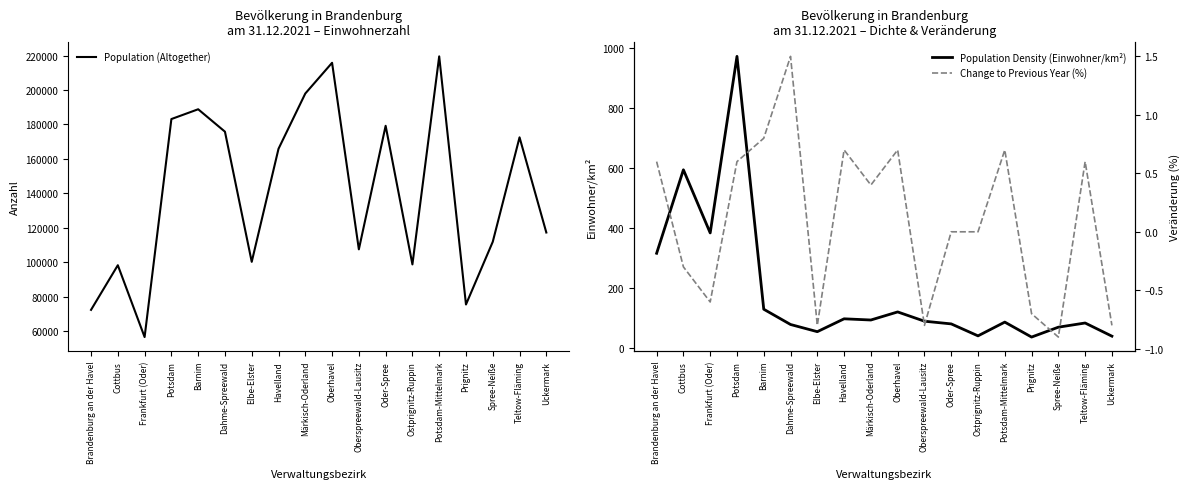

Reading left to right, transcribe all the data shown in this chart.

Population (Altogether): Brandenburg an der Havel=72461.0	Cottbus=98359.0	Frankfurt (Oder)=56679.0	Potsdam=183154.0	Barnim=188835.0	Dahme-Spreewald=175834.0	Elbe-Elster=100317.0	Havelland=165906.0	Märkisch-Oderland=197965.0	Oberhavel=215795.0	Oberspreewald-Lausitz=107558.0	Oder-Spree=179245.0	Ostprignitz-Ruppin=98829.0	Potsdam-Mittelmark=219521.0	Prignitz=75574.0	Spree-Neiße=111955.0	Teltow-Fläming=172545.0	Uckermark=117336.0
Population Density (Einwohner/km²): Brandenburg an der Havel=315.0	Cottbus=594.0	Frankfurt (Oder)=383.0	Potsdam=973.0	Barnim=128.0	Dahme-Spreewald=77.0	Elbe-Elster=53.0	Havelland=96.0	Märkisch-Oderland=92.0	Oberhavel=119.0	Oberspreewald-Lausitz=88.0	Oder-Spree=79.0	Ostprignitz-Ruppin=39.0	Potsdam-Mittelmark=85.0	Prignitz=35.0	Spree-Neiße=68.0	Teltow-Fläming=82.0	Uckermark=38.0
Change to Previous Year (%): Brandenburg an der Havel=0.6	Cottbus=-0.3	Frankfurt (Oder)=-0.6	Potsdam=0.6	Barnim=0.8	Dahme-Spreewald=1.5	Elbe-Elster=-0.8	Havelland=0.7	Märkisch-Oderland=0.4	Oberhavel=0.7	Oberspreewald-Lausitz=-0.8	Oder-Spree=0.0	Ostprignitz-Ruppin=0.0	Potsdam-Mittelmark=0.7	Prignitz=-0.7	Spree-Neiße=-0.9	Teltow-Fläming=0.6	Uckermark=-0.8